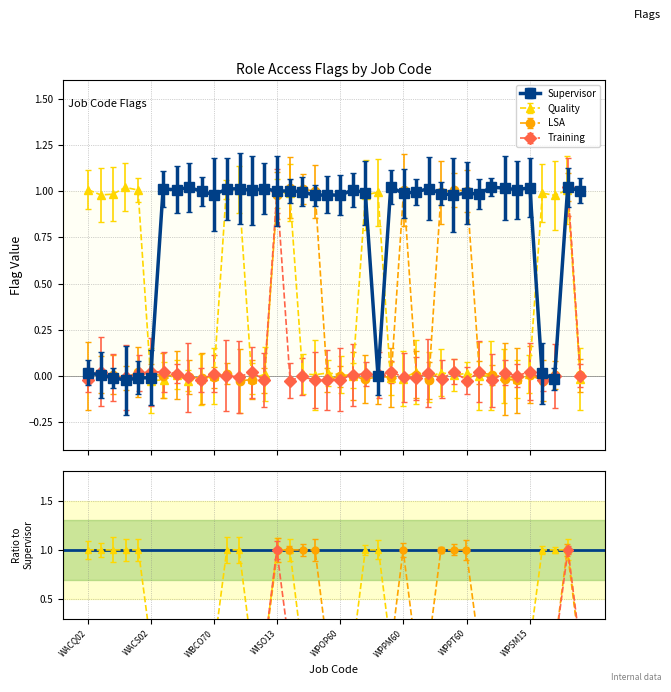

At which category does the chart reach its minimum across all series?

WACQ13